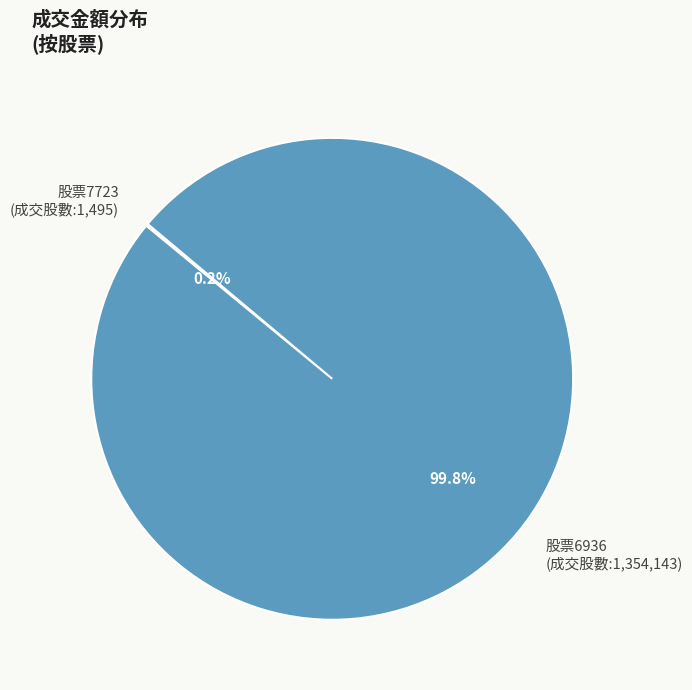

Is there a majority slice in this chart?

Yes